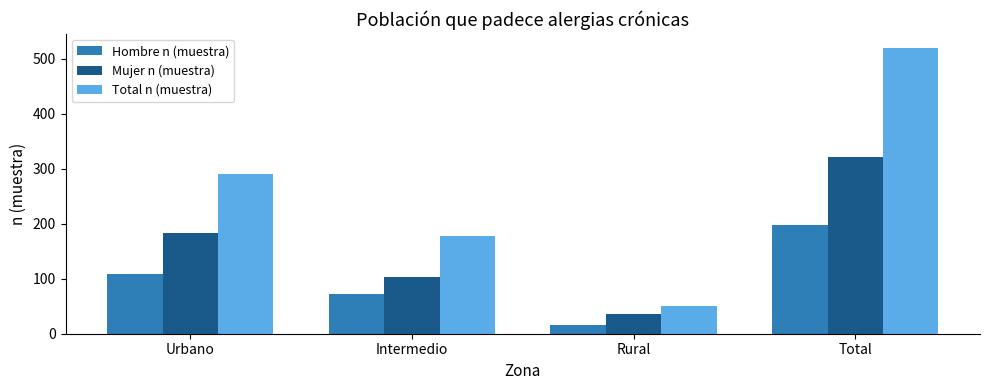

What is the average value of the Mujer n (muestra) series?

161